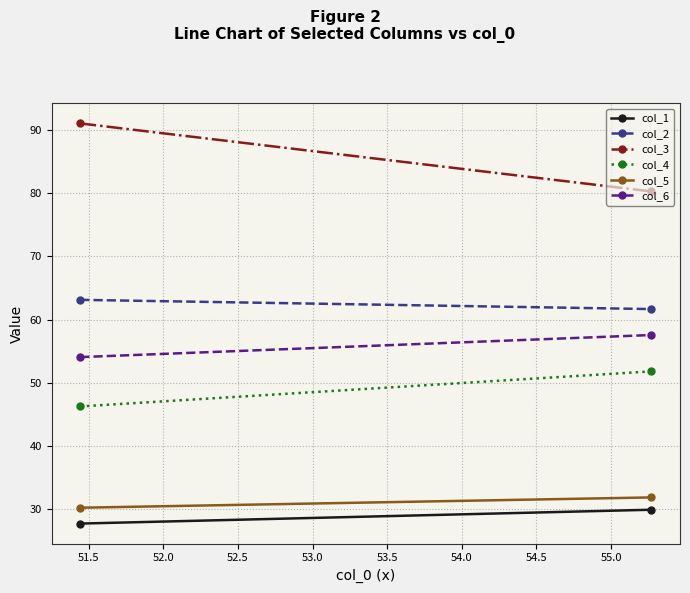

What is the difference between the maximum and minimum values in the col_2 series?

1.5